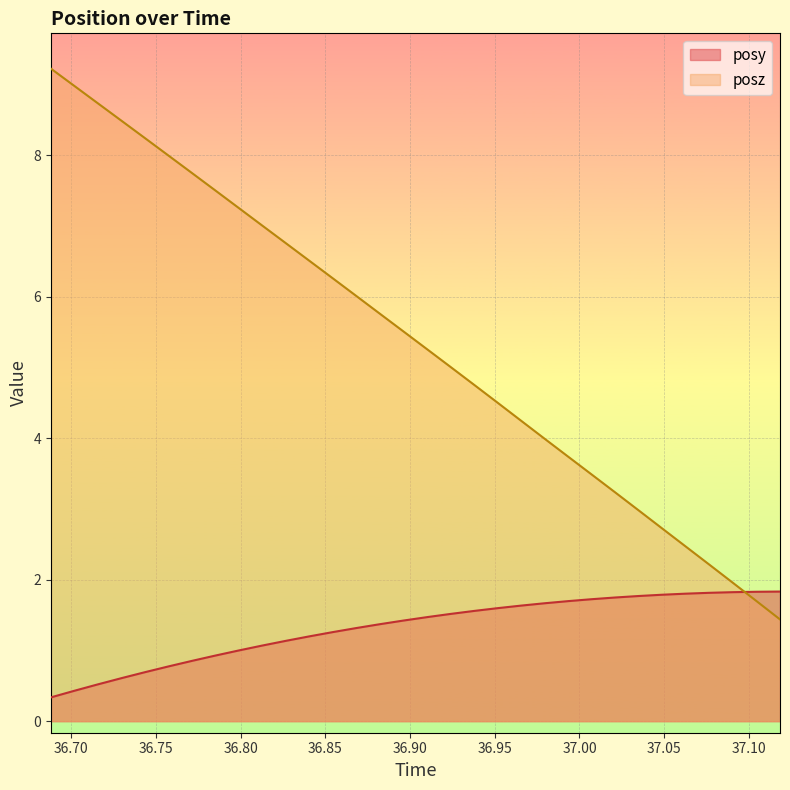

At which category is the sum across all series the highest?

36.68799